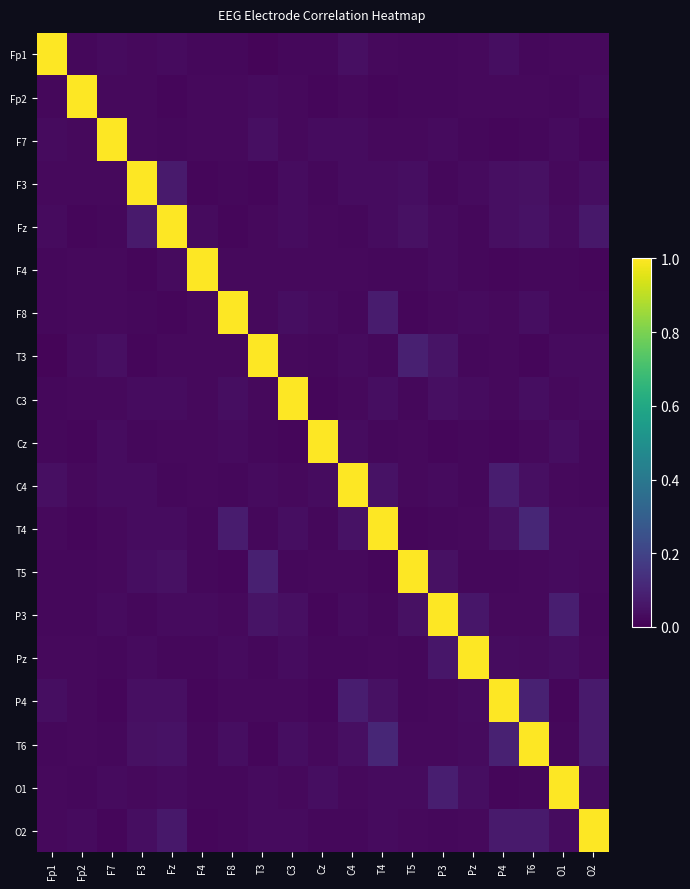

Between F4 and Cz, which is larger?

Cz